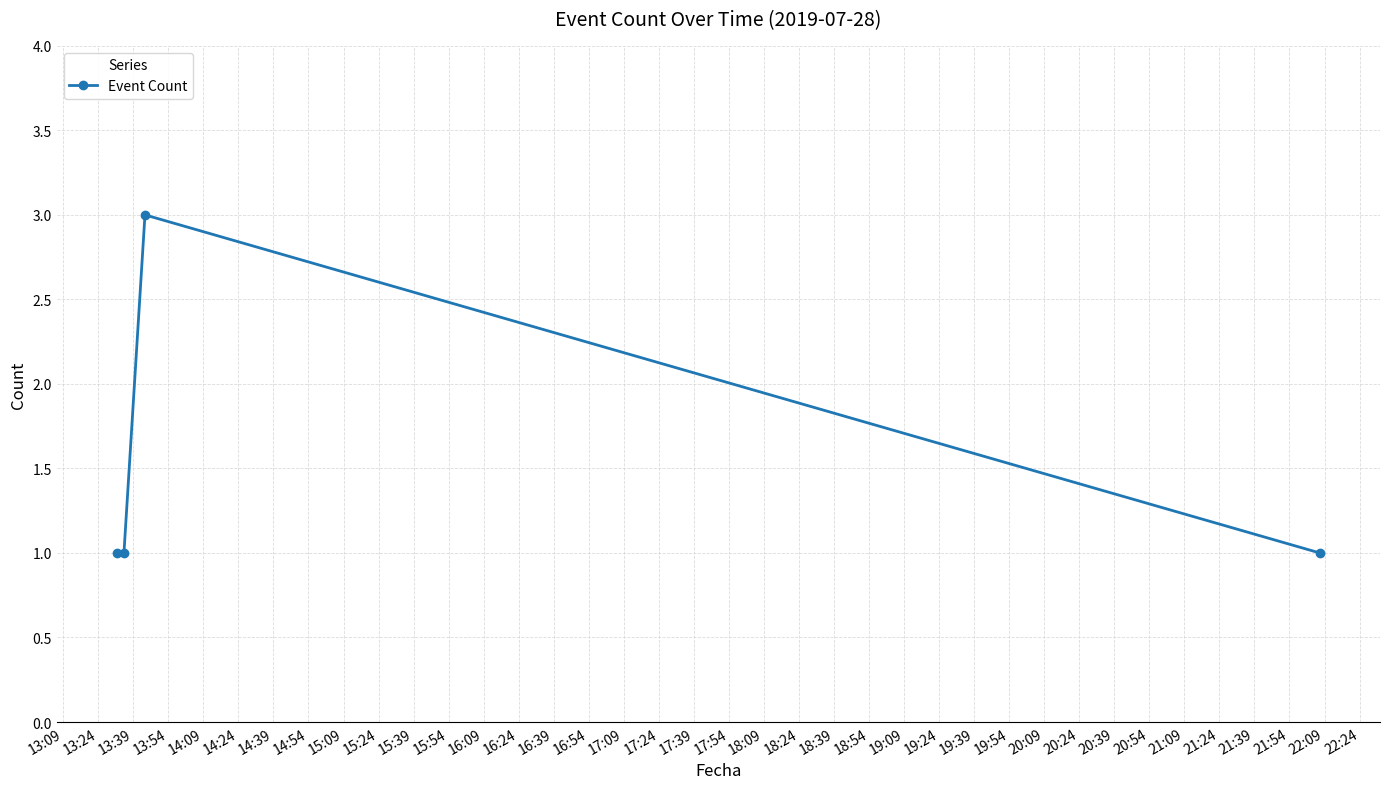

How many lines are shown in the chart?

1